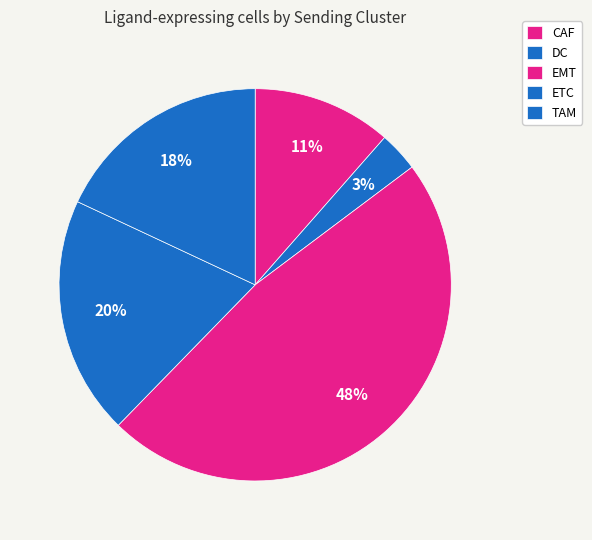

Is it true that DC is 3% of the pie?

True